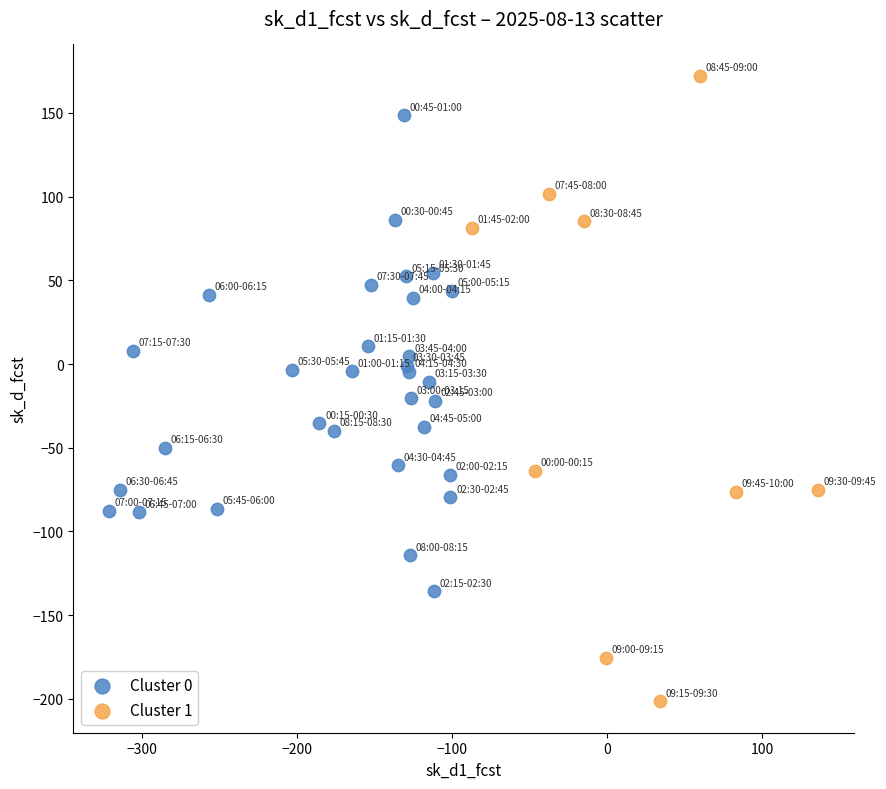

Which series reaches the maximum Y coordinate?

Cluster 1